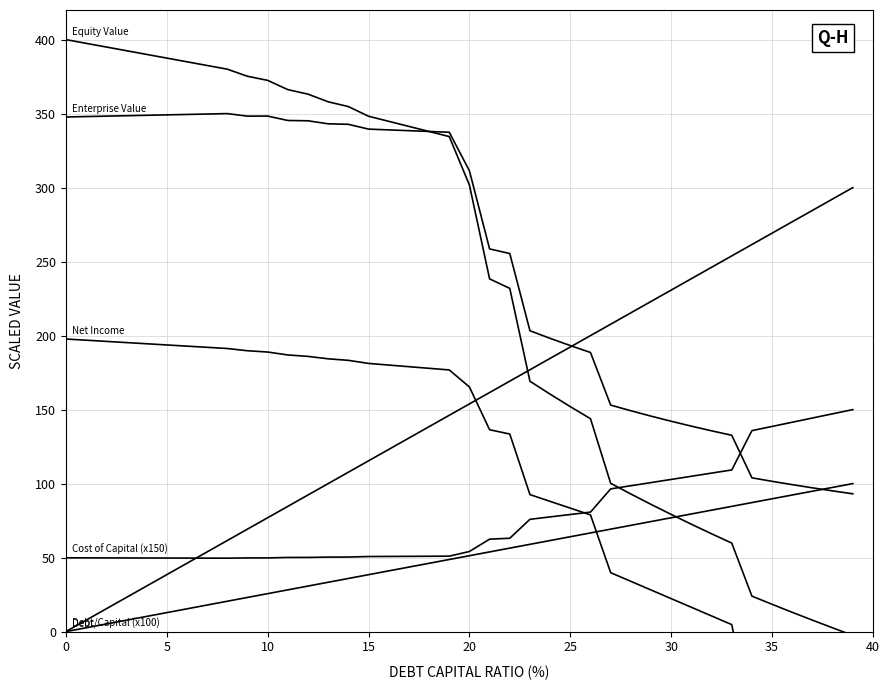

Which series has the largest total across all categories?

Enterprise Value